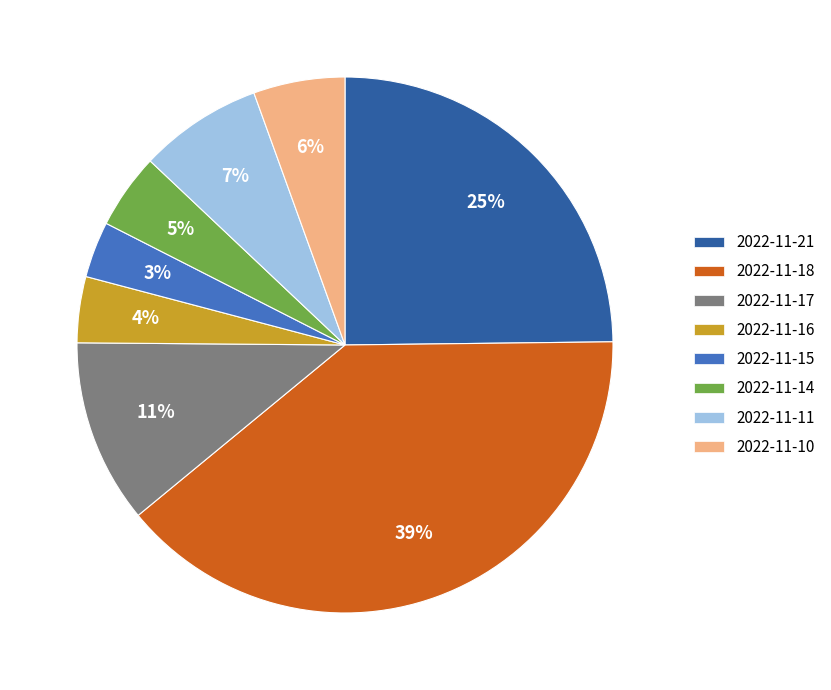

To the nearest percent, what is the average slice percentage?

12%